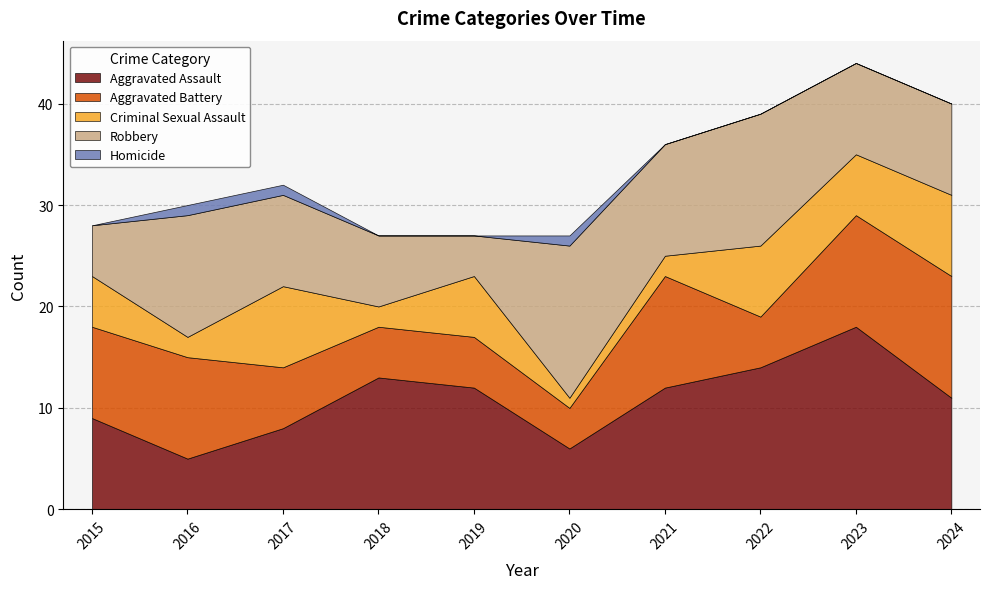

True or false: Homicide and Aggravated Battery intersect in this chart.

False